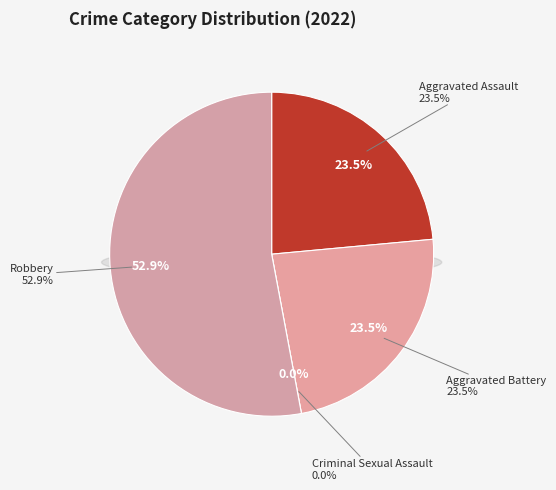

The Robbery slice represents 53% of the pie. True or false?

True